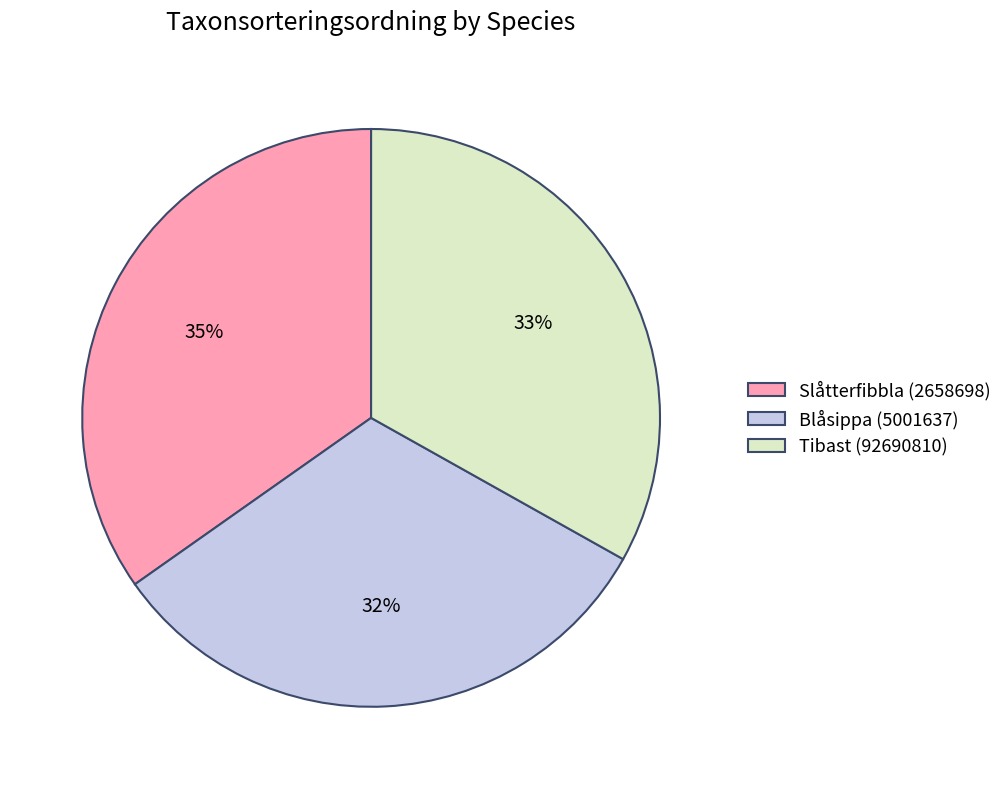

Do Slåtterfibbla (2658698) and Tibast (92690810) together represent more than half of the pie?

Yes